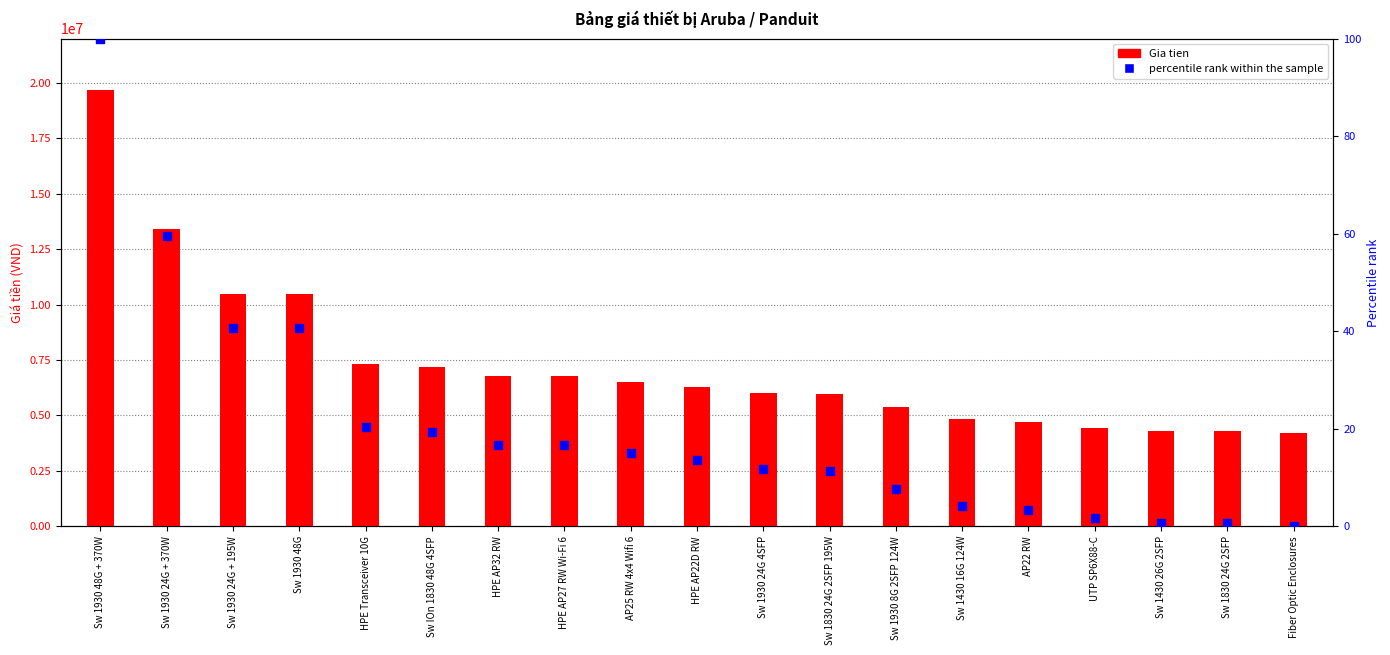

Which series has the largest total across all categories?

Gia tien